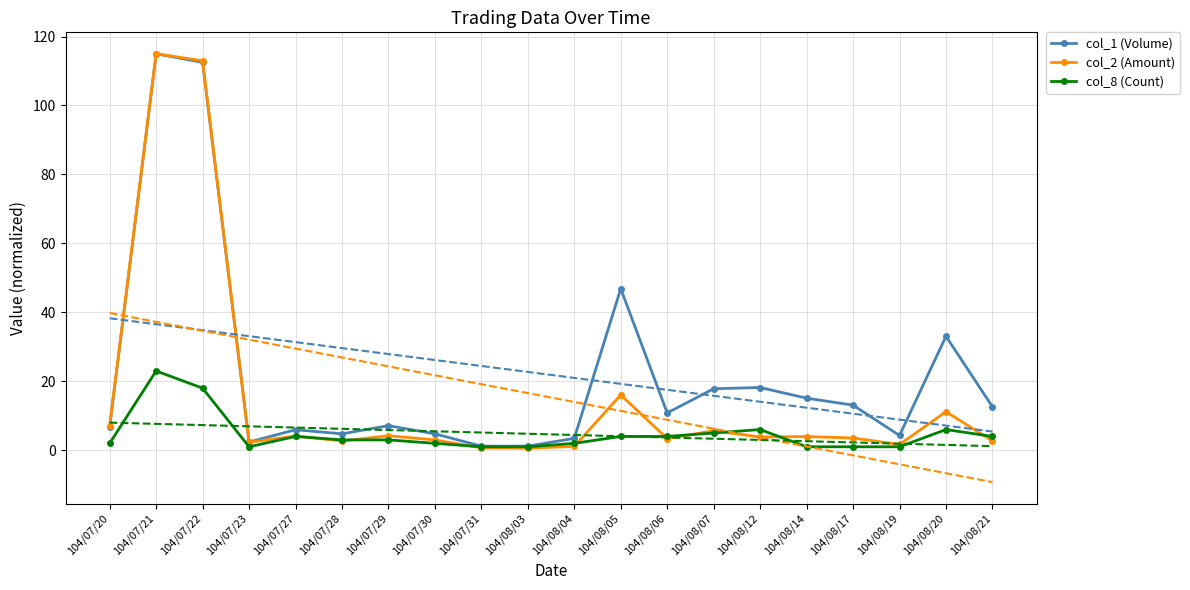

What is the difference between the col_2 (Amount) values at 104/07/29 and 104/08/03?

3.6